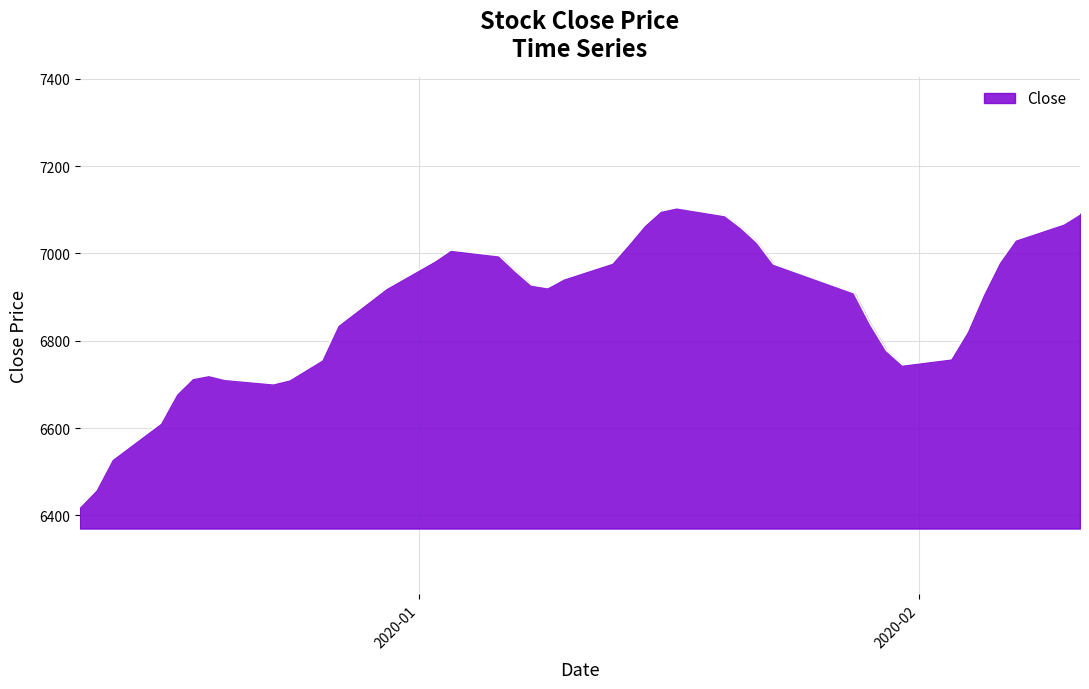

What is the greatest value displayed?

7105